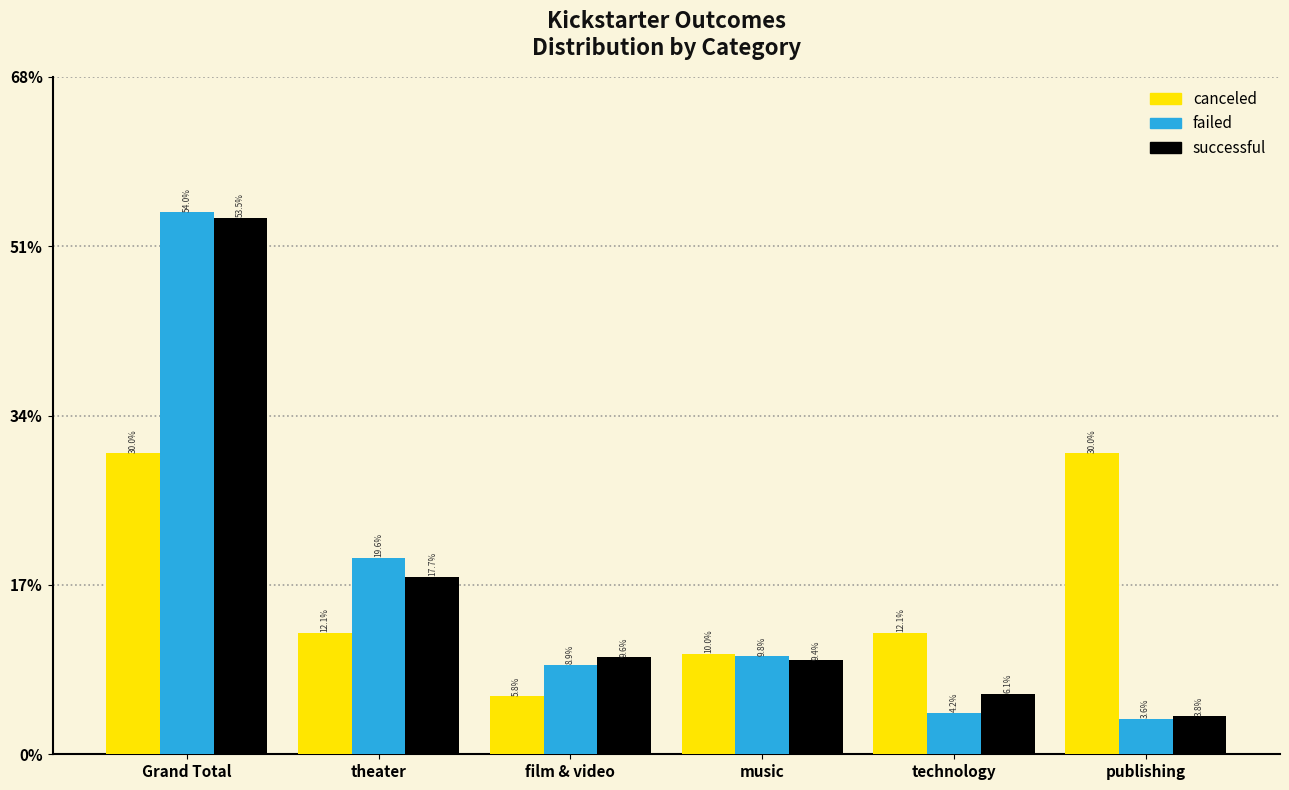

Reading left to right, what are all the values shown in this chart?

canceled: 30.0	12.1	5.8	10.0	12.1	30.0
failed: 54.0	19.6	8.9	9.8	4.2	3.6
successful: 53.5	17.7	9.6	9.4	6.1	3.8